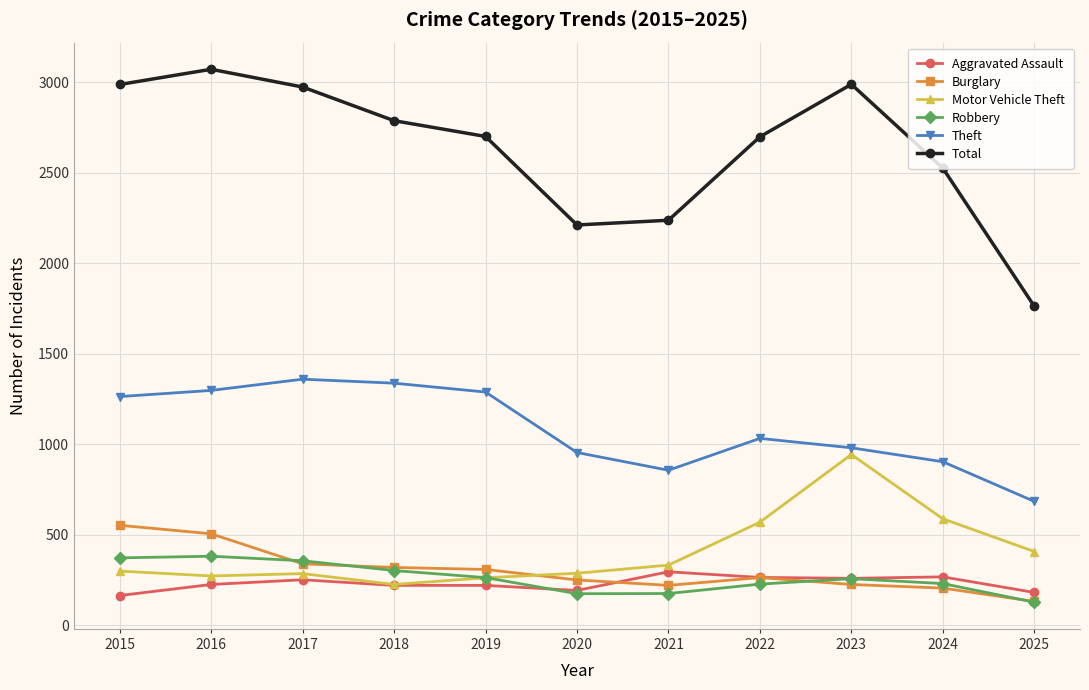

How many interior local peaks does the Robbery series have?

2